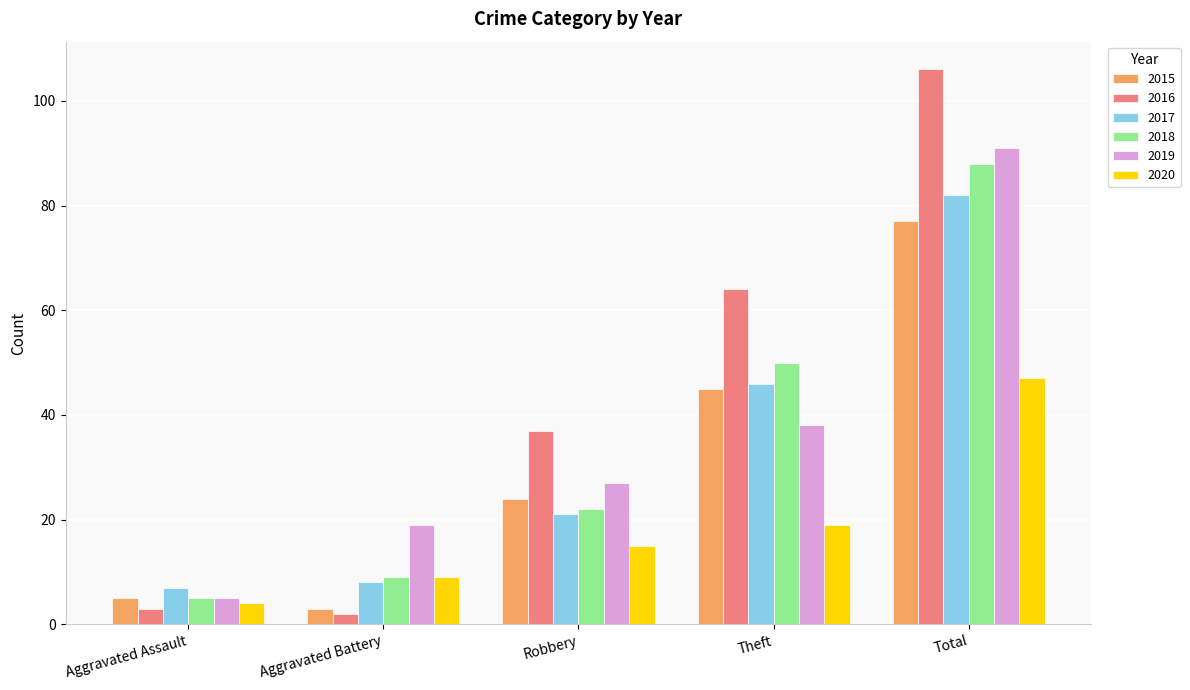

How many categories are shown in the chart?

5